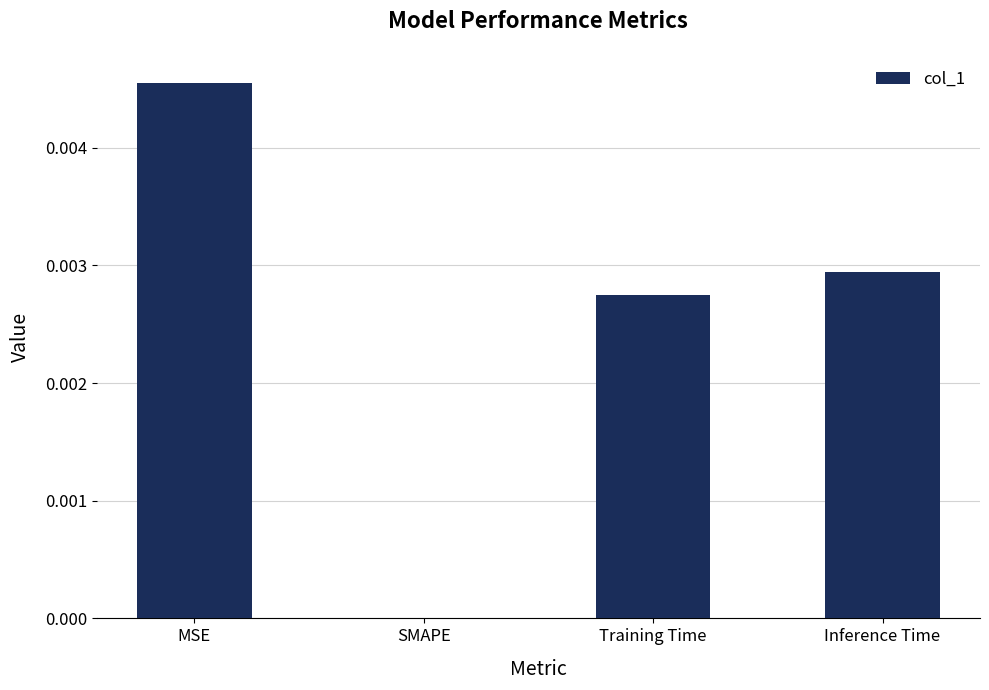

Does the chart contain stacked bars?

No